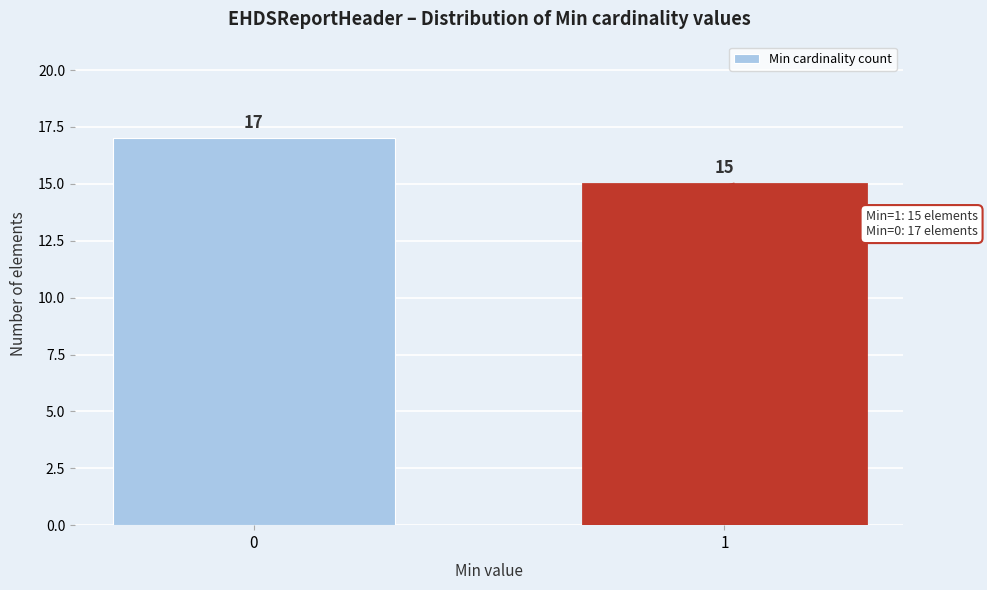

Reading right to left, list all the values displayed in this chart.

1=15	0=17